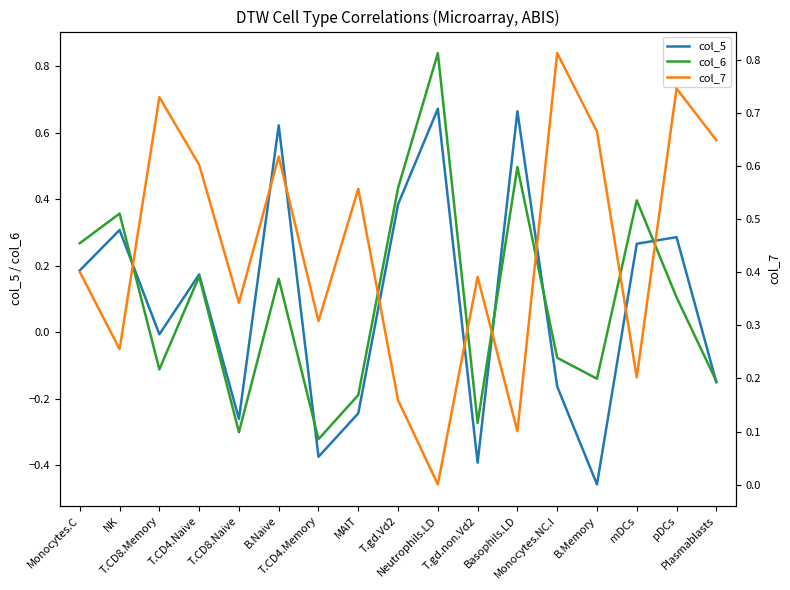

Which series changed the most between T.CD4.Naive and Basophils.LD?

col_7